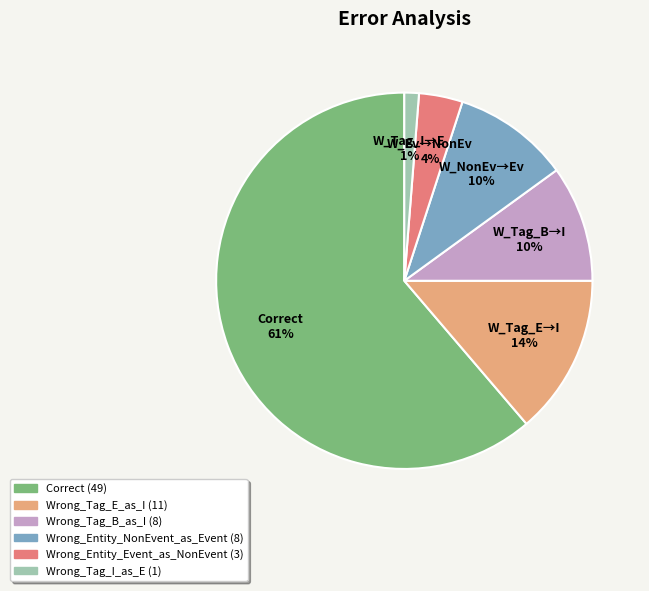

The Correct slice represents 75% of the pie. True or false?

False